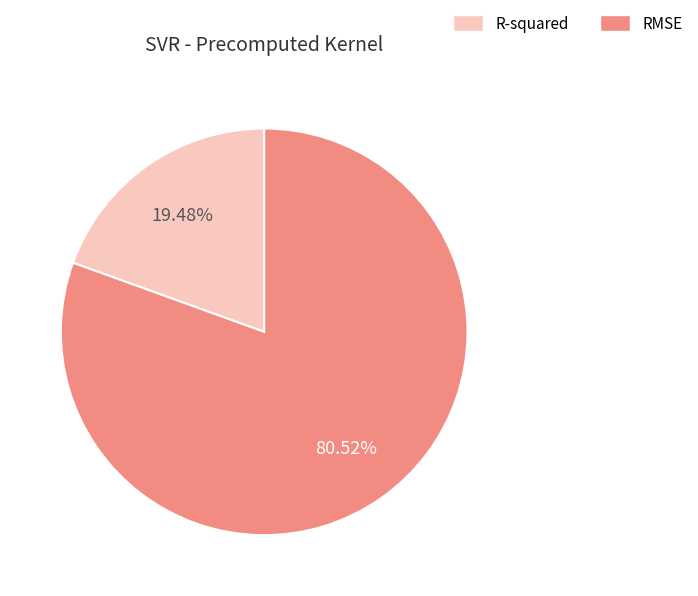

Which slice is the largest?

RMSE